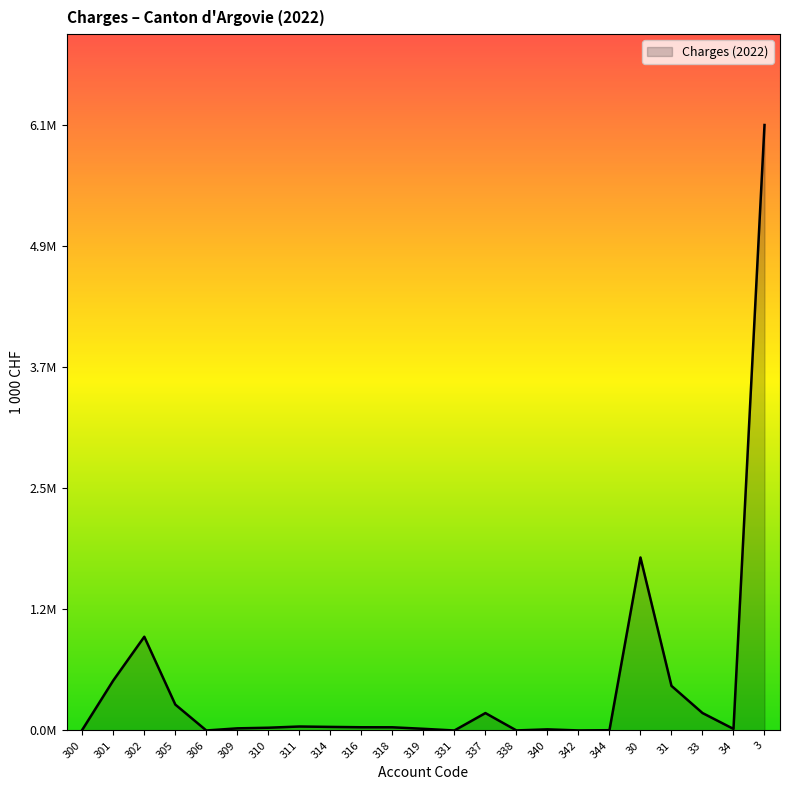

What is the label of the 1st point from the left?

300